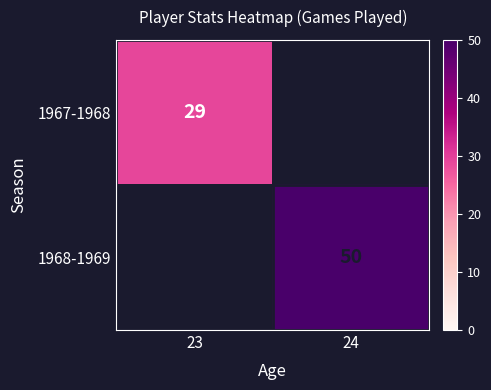

How many data points does each series have?

2